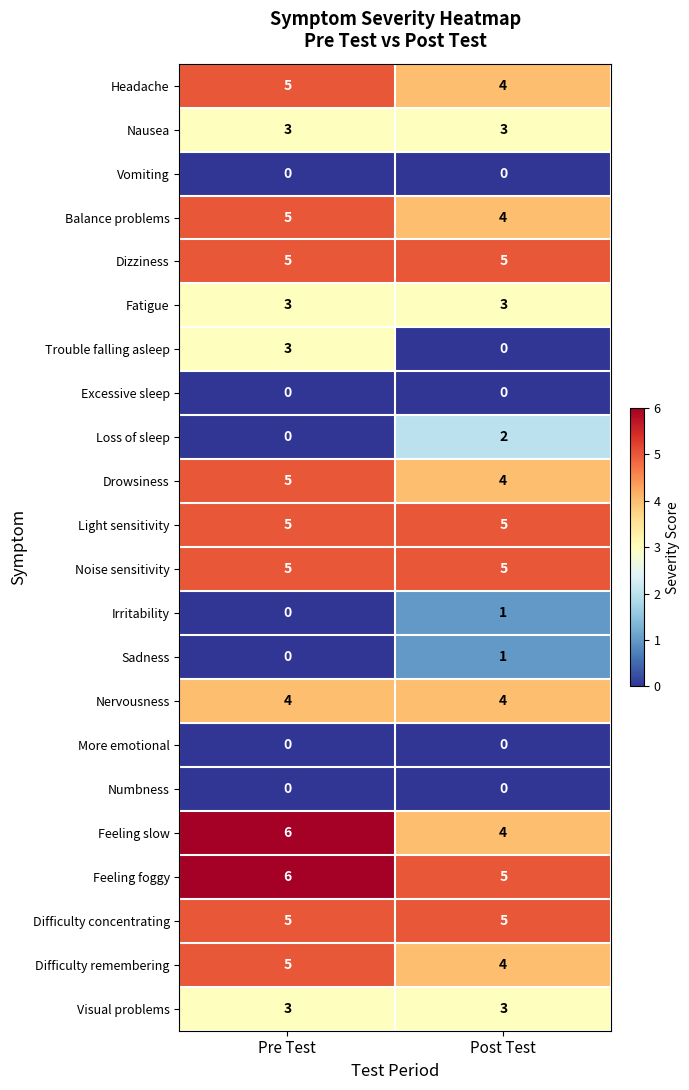

How many series are shown in this chart?

22